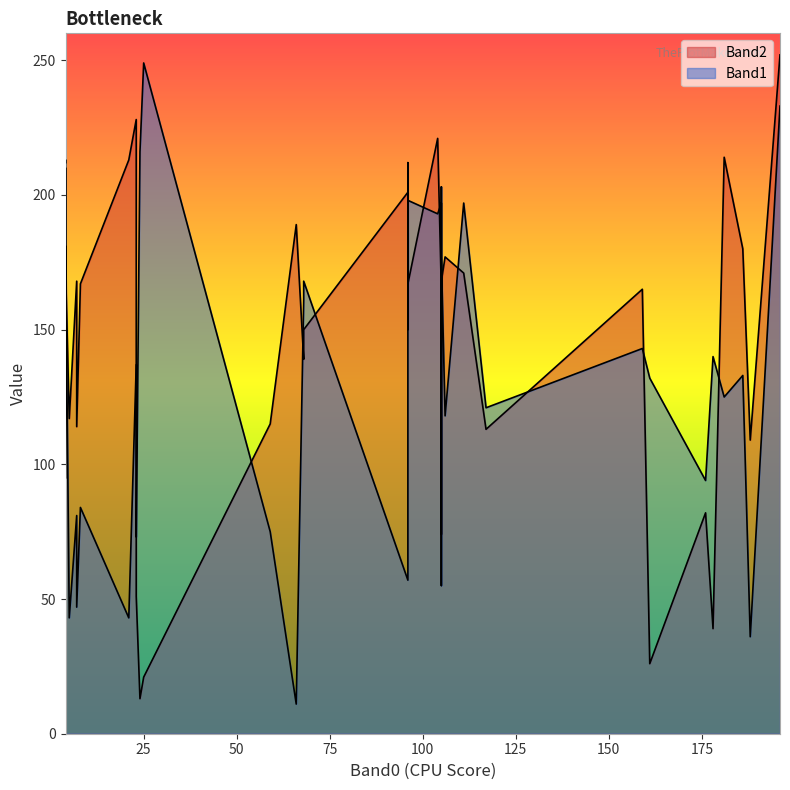

True or false: Band2 and Band1 cross at least once.

True